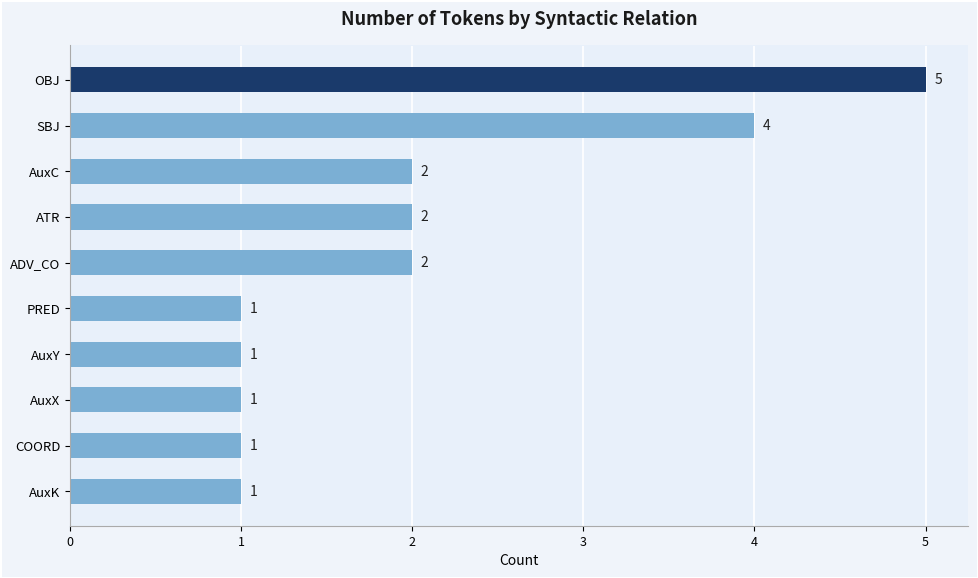

What is the difference between the maximum and minimum values?

4